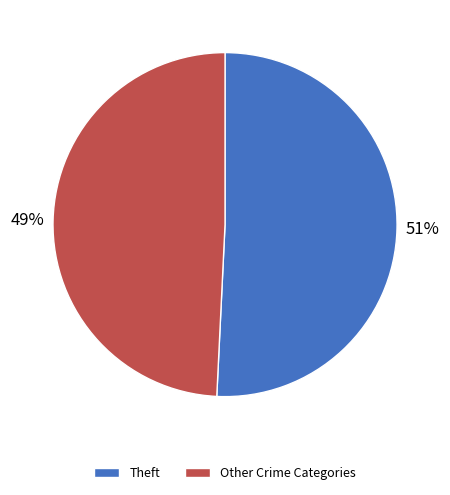

Is it true that Theft is 51% of the pie?

True